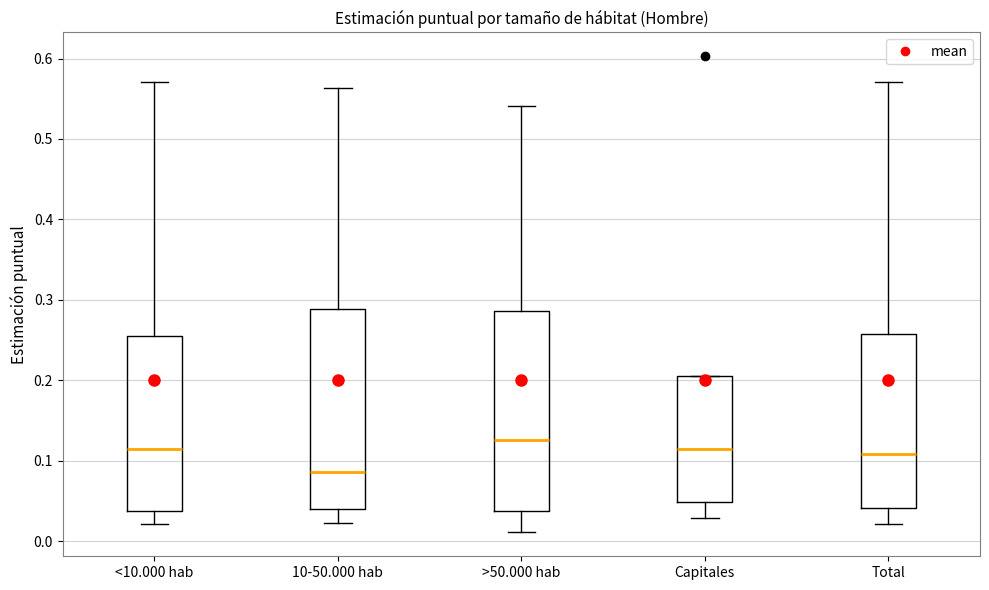

Reading left to right, read every box against the y-axis: the position of its median line, the range the box covers, and the ends of its whiskers. The values are not printed on the chart, so give them approximately, as read against the axis.

<10.000 hab: median 0.11, box 0.04 to 0.26, whiskers 0.02 to 0.57
10-50.000 hab: median 0.09, box 0.04 to 0.29, whiskers 0.02 to 0.56
>50.000 hab: median 0.13, box 0.04 to 0.29, whiskers 0.01 to 0.54
Capitales: median 0.11, box 0.05 to 0.20, whiskers 0.03 to 0.20
Total: median 0.11, box 0.04 to 0.26, whiskers 0.02 to 0.57